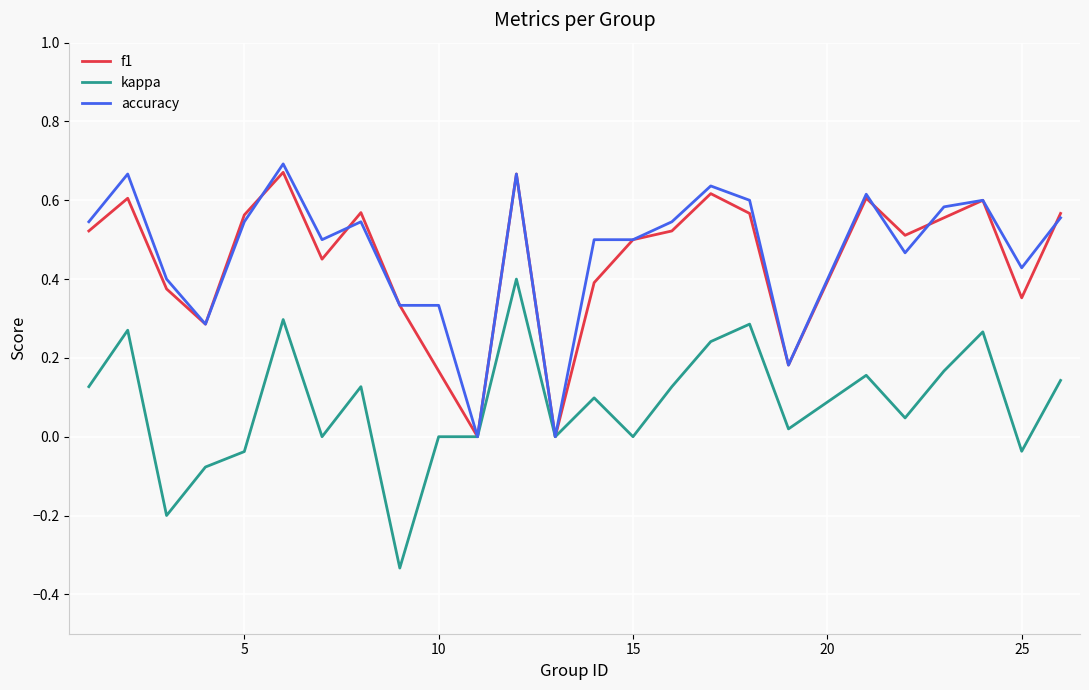

What is the difference between the second highest and second lowest values in the kappa series?

0.5